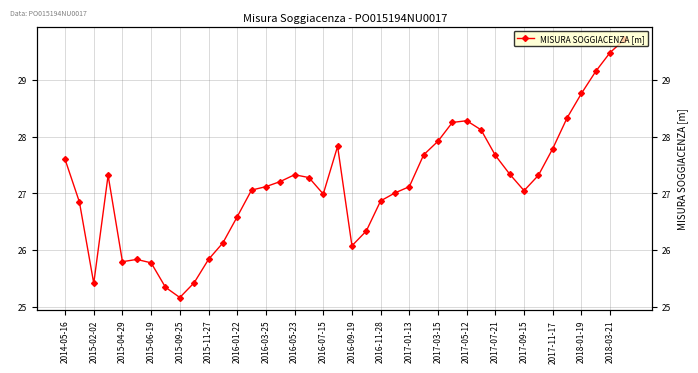

How many points are higher than both their immediate neighbors (excluding endpoints)?

5